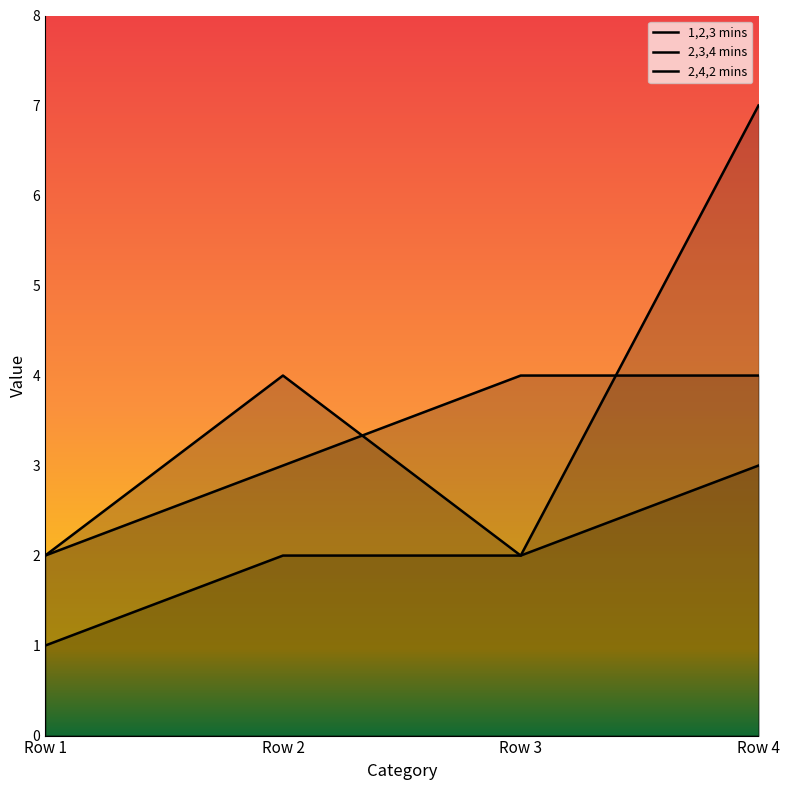

What is the difference between the maximum and minimum values in the 1,2,3 mins series?

2